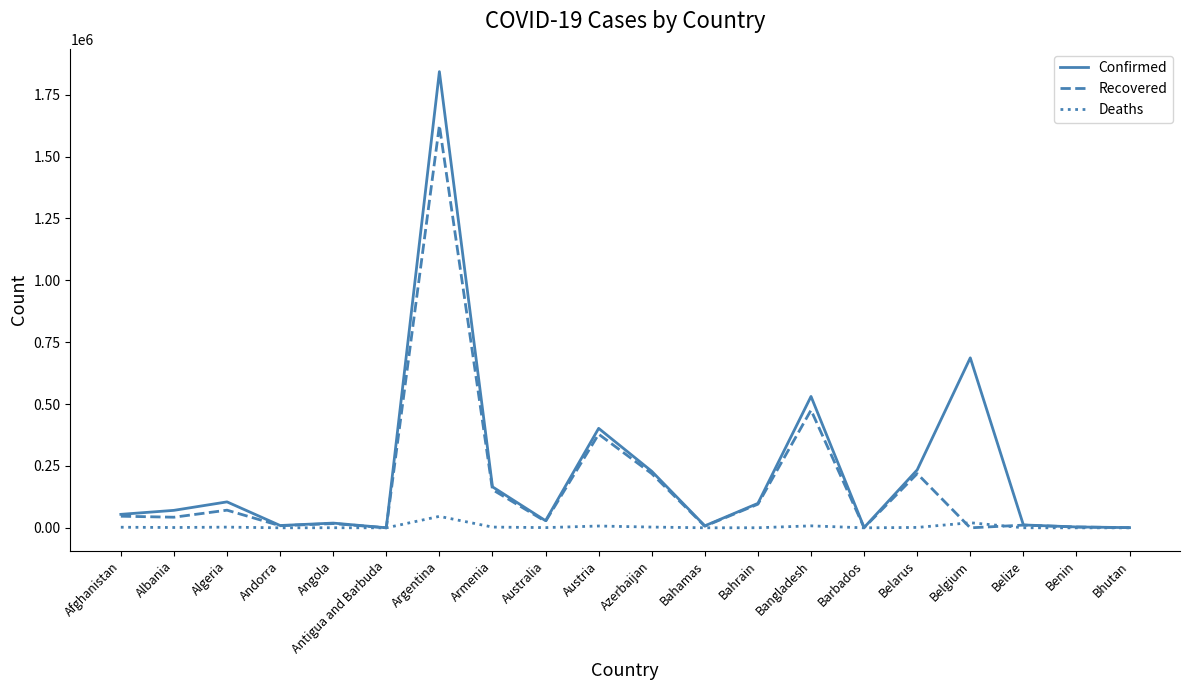

List the series in order of their overall mean, lowest first.

Deaths, Recovered, Confirmed